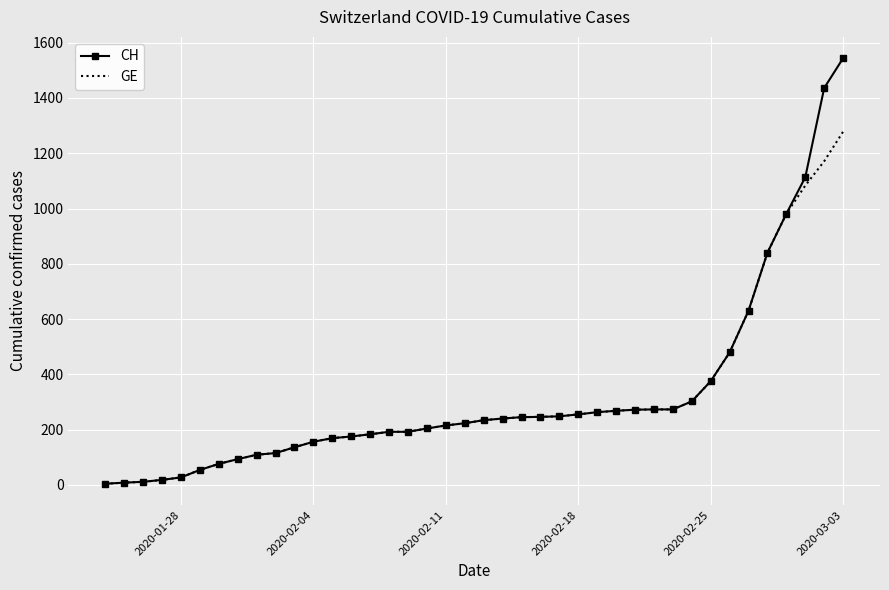

Which series has the widest spread of values?

CH